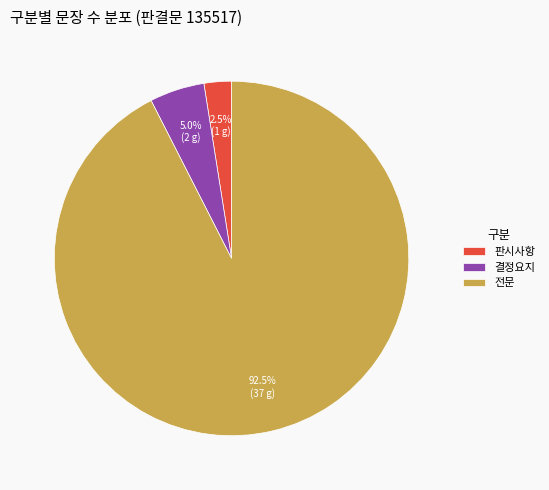

Is there any slice that represents more than half of the pie?

Yes